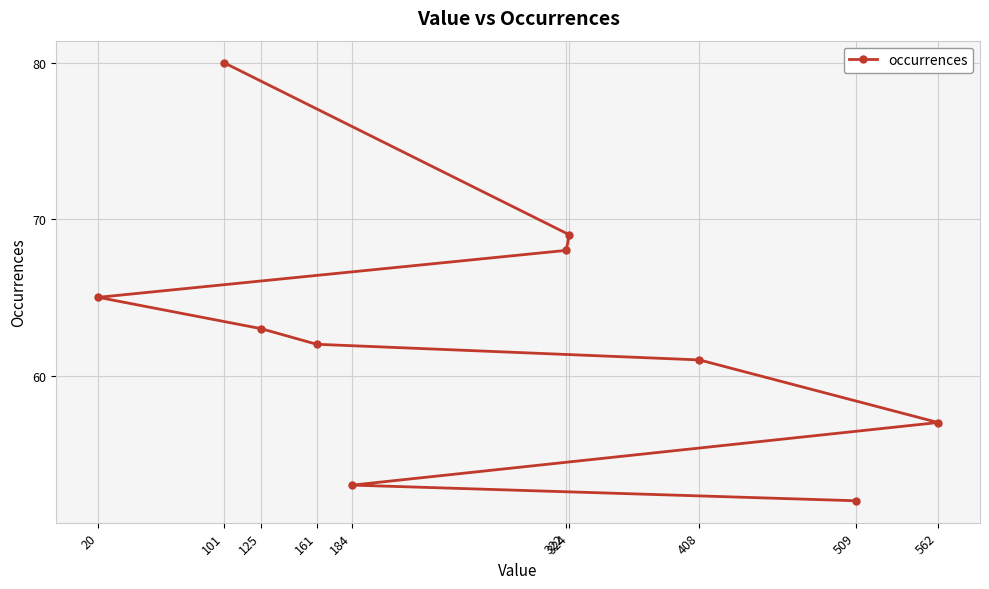

At which category does the chart reach its peak across all series?

101